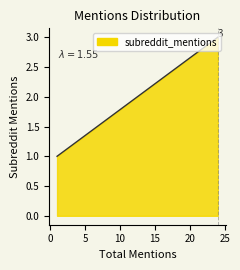

How many categories are shown in the chart?

3